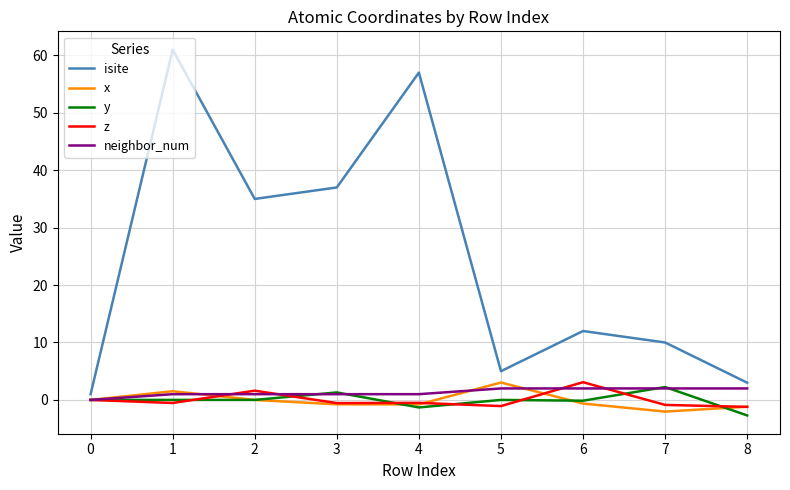

What is the smallest value displayed?

-2.7